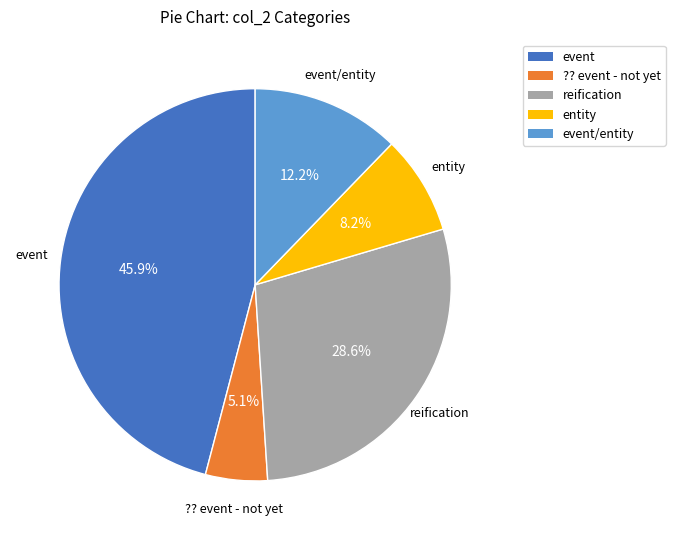

Is there any slice that represents more than half of the pie?

No